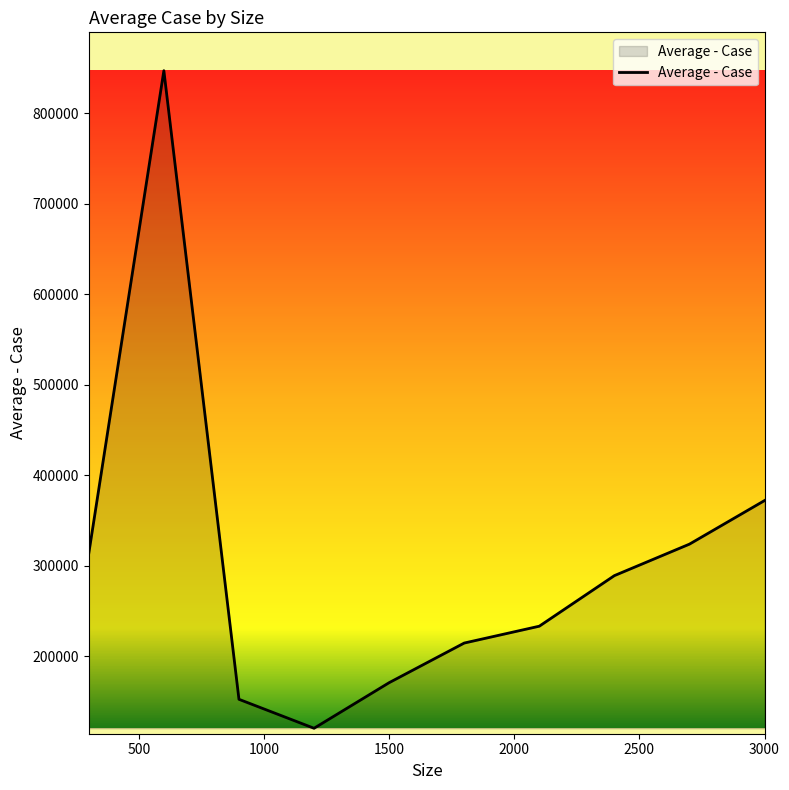

What is the maximum value shown in the chart?

847288.3